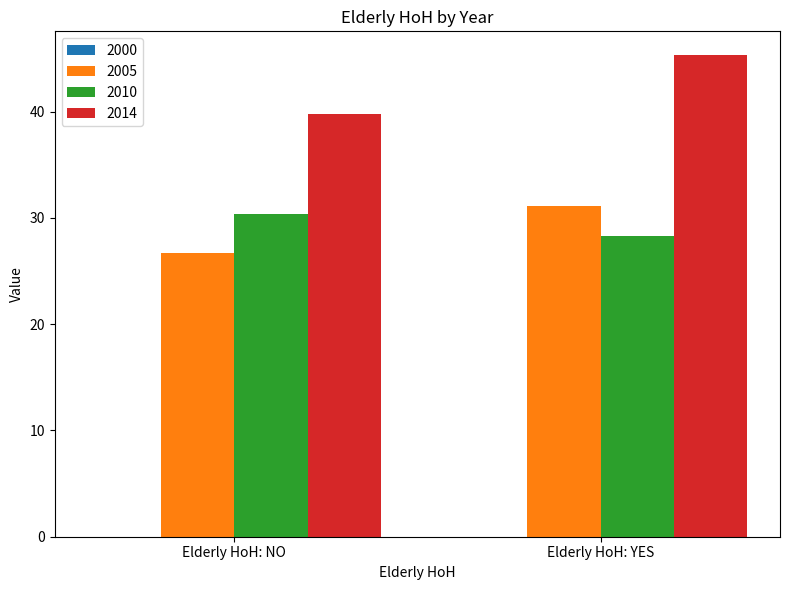

Are the bars horizontal?

No